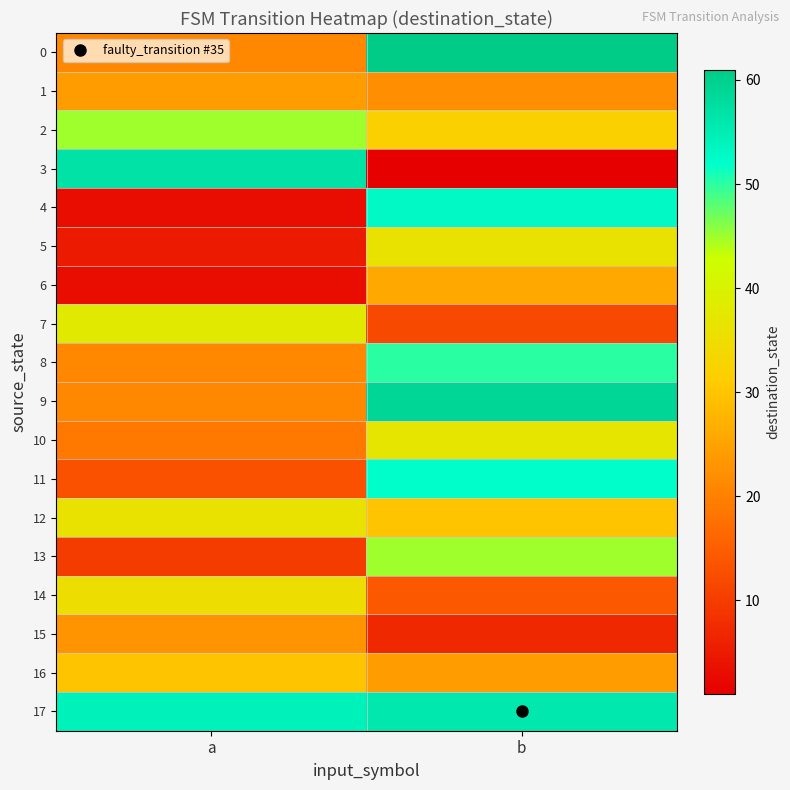

Reading right to left, transcribe all the data shown in this chart.

0: b=61	a=21
1: b=22	a=24
2: b=32	a=45
3: b=1	a=57
4: b=53	a=3
5: b=36	a=5
6: b=26	a=3
7: b=12	a=38
8: b=50	a=21
9: b=59	a=21
10: b=37	a=19
11: b=52	a=13
12: b=30	a=36
13: b=45	a=10
14: b=14	a=35
15: b=7	a=23
16: b=24	a=30
17: b=56	a=54